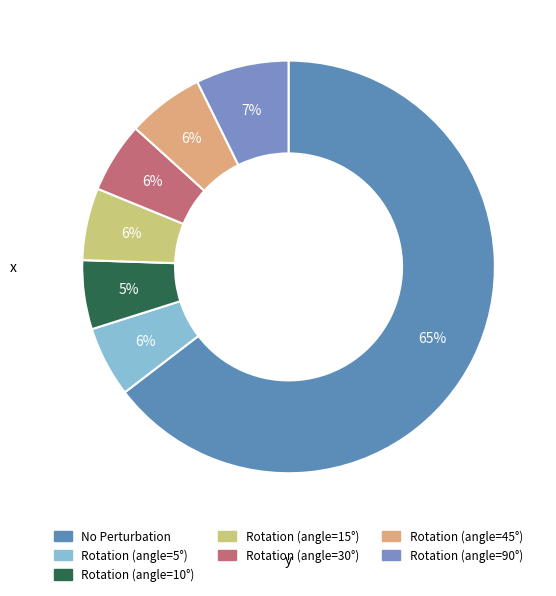

To the nearest percent, what portion does Rotation (angle=5°) represent?

6%